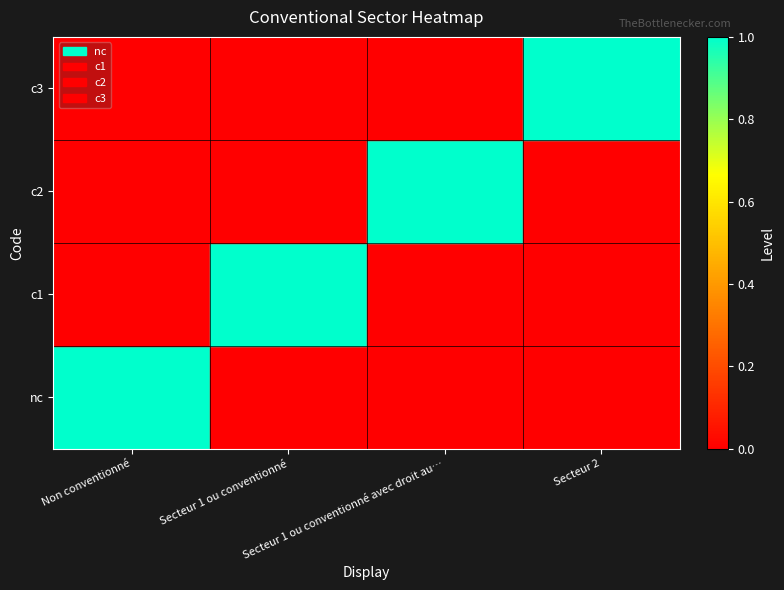

What is the difference between the highest and lowest values at Secteur 1 ou conventionné avec droit au…?

1